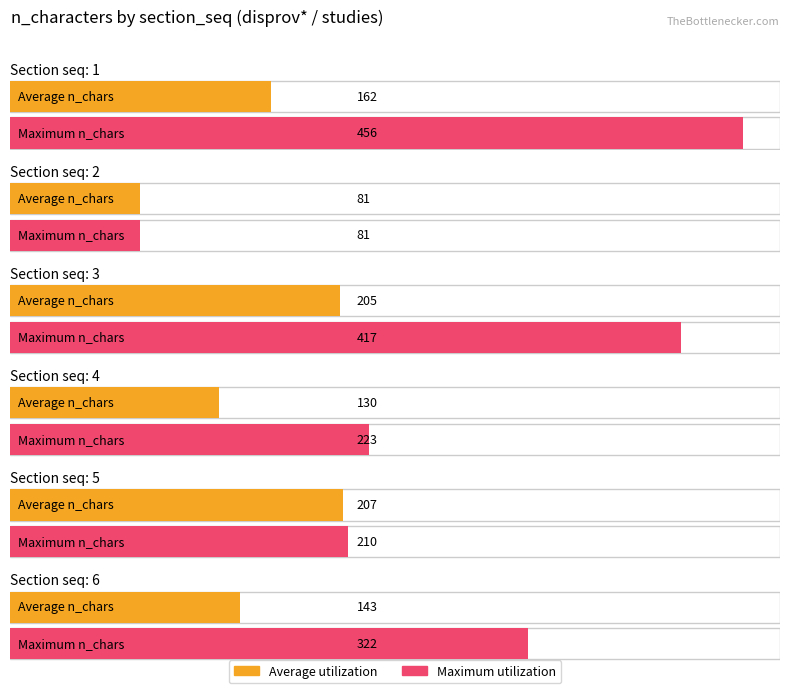

Reading right to left, extract all data points from this chart.

Average utilization: 6=143	5=207	4=130	3=205	2=81	1=162
Maximum utilization: 6=322	5=210	4=223	3=417	2=81	1=456